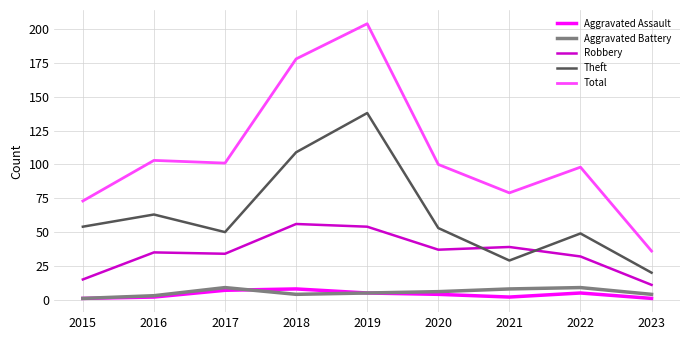

Is the value of Aggravated Assault at 2015 greater than the value of Theft at 2021?

No